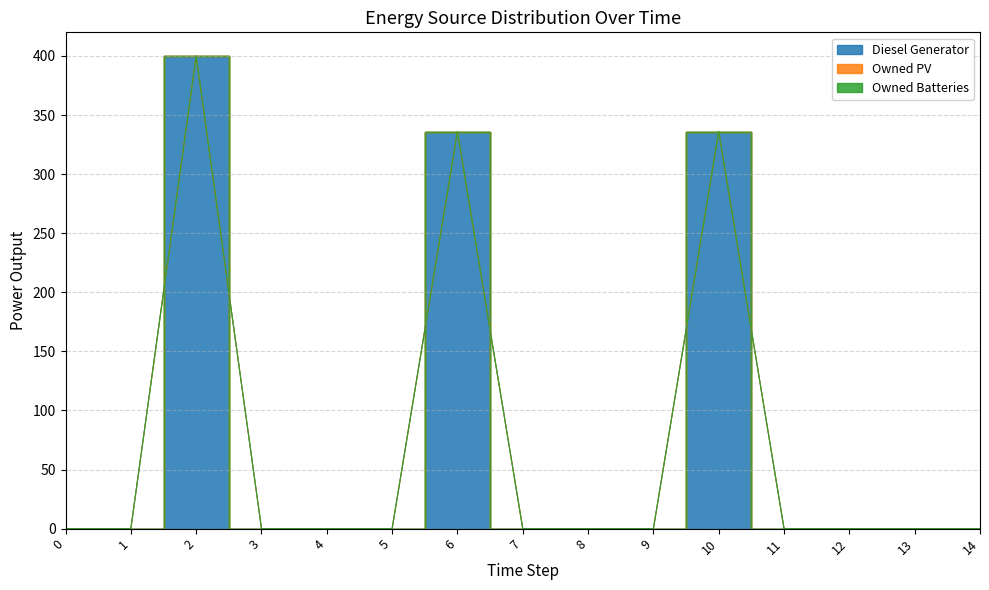

At which category is the sum across all series the highest?

2